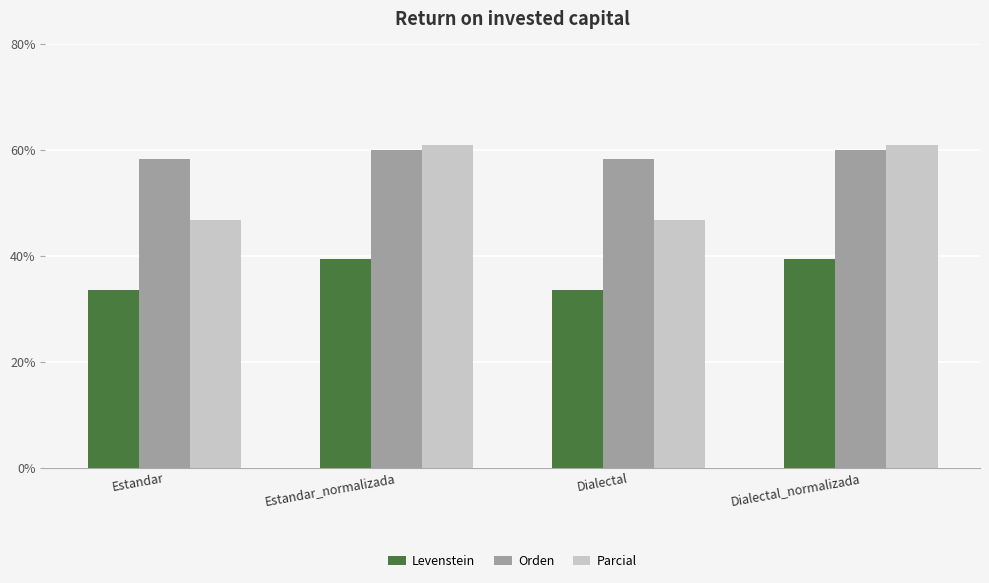

Count the number of categories in the chart.

4